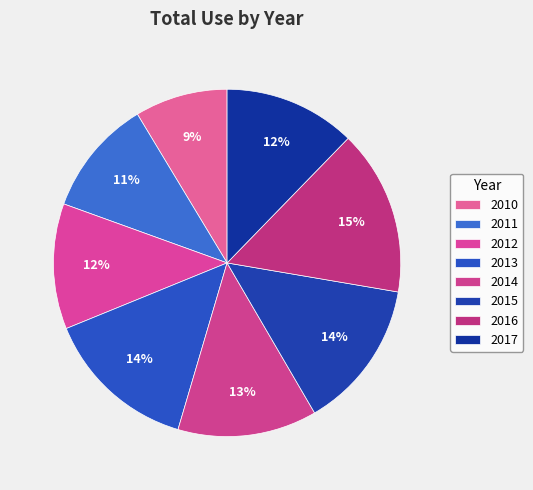

What is the ratio of the value at 2011 to the value at 2014?

0.8